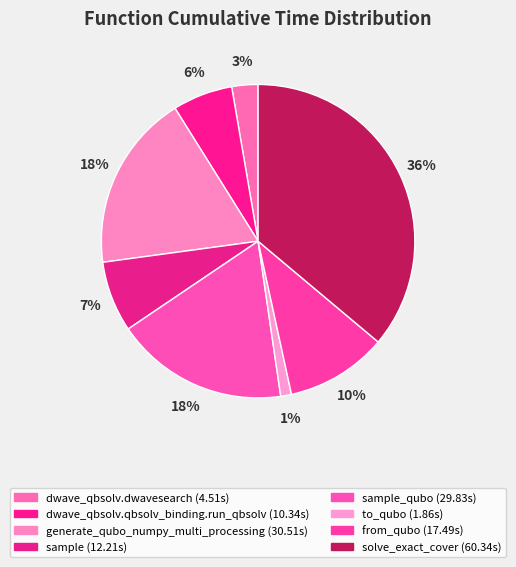

How many segments does this pie chart have?

8